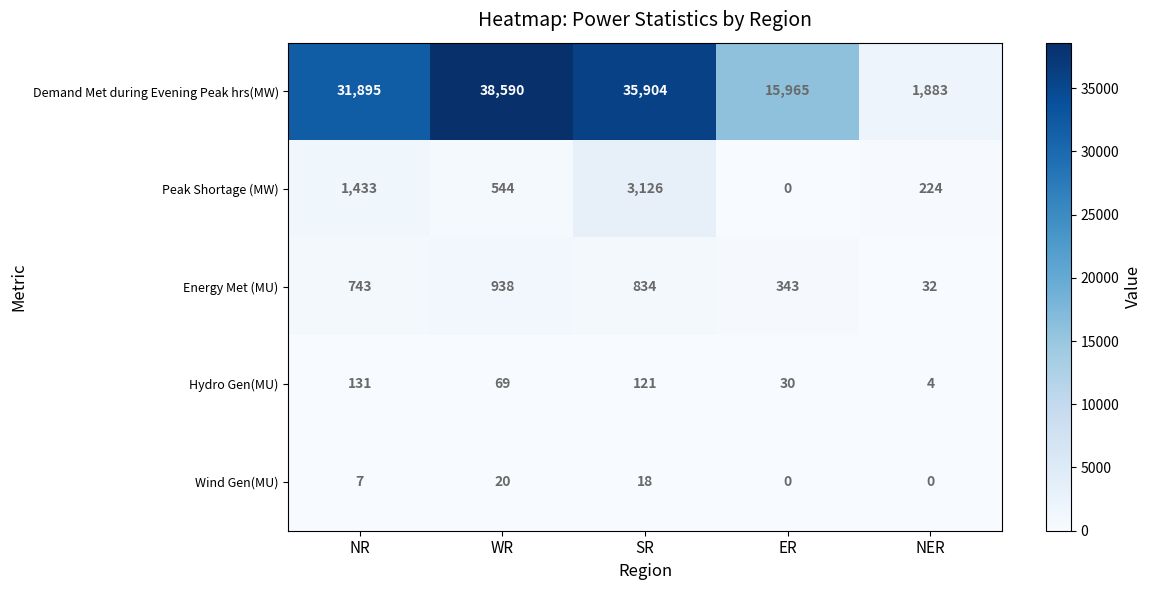

At which label is Energy Met (MU) closest to 485?

ER